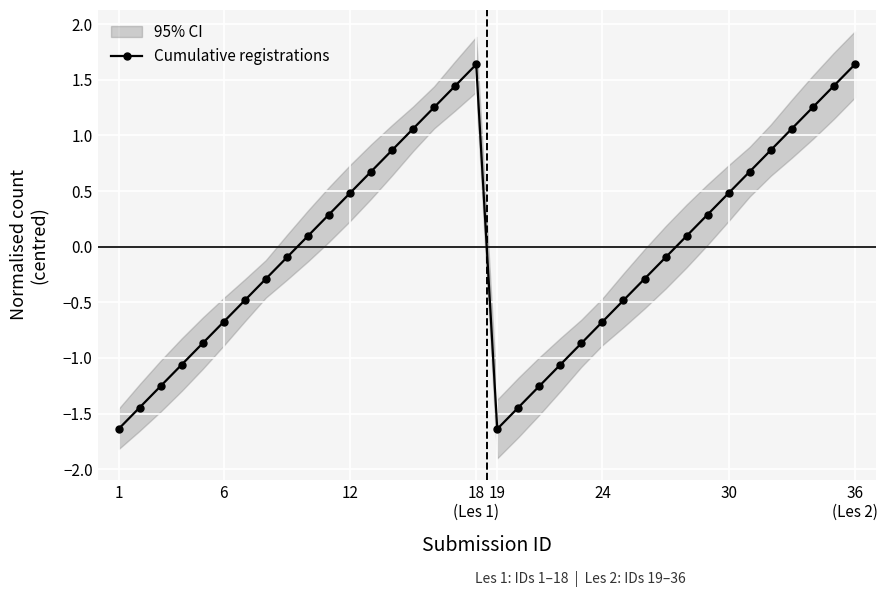

How many interior local valleys does the Cumulative registrations series have?

1